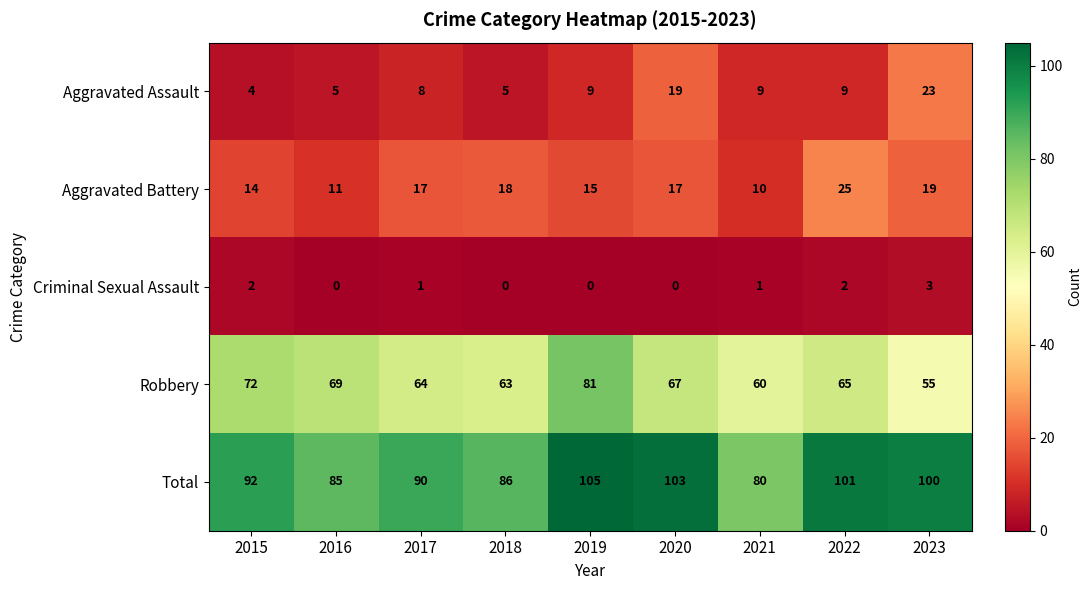

Which series has the largest total across all categories?

Total